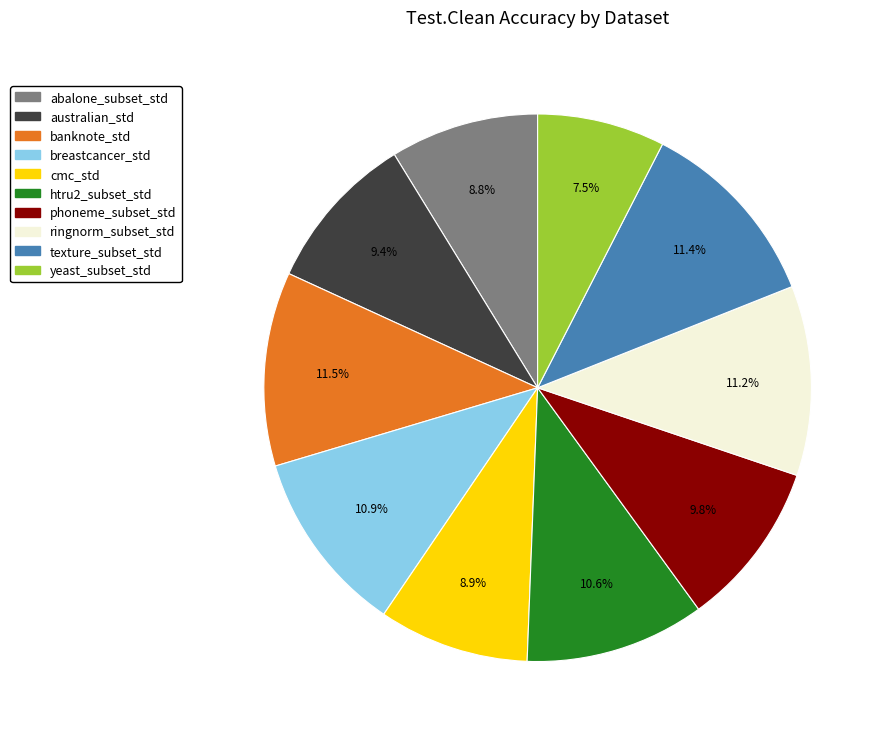

What is the total percentage of ringnorm_subset_std and cmc_std?

20.1%